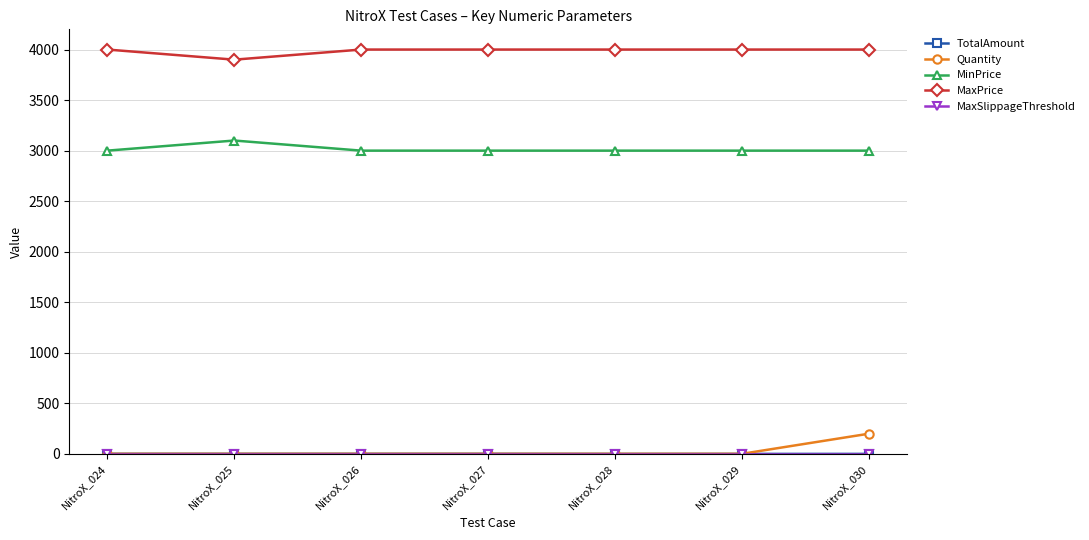

What is the greatest value displayed?

4000.0